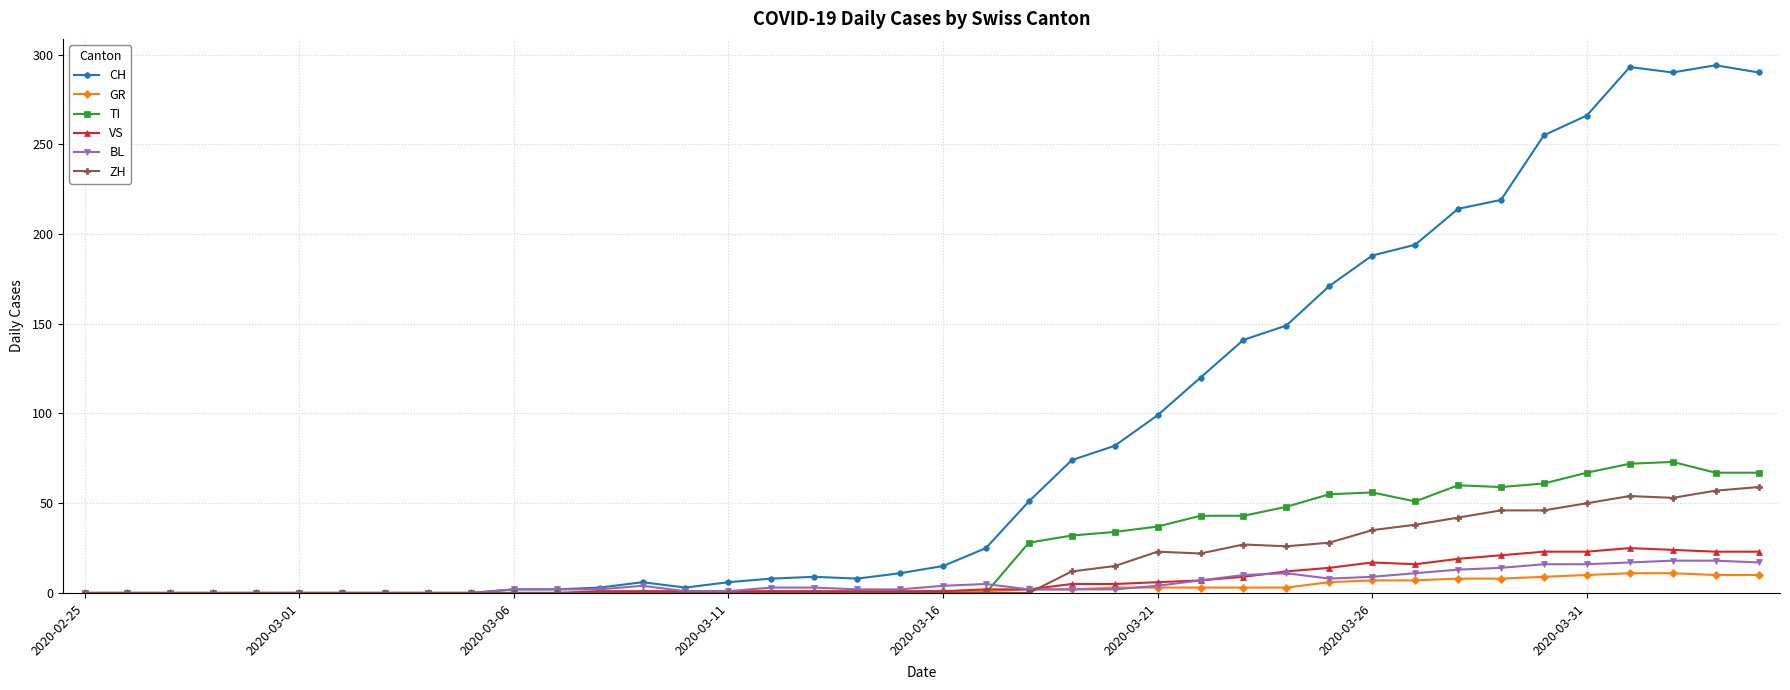

Which series has the widest spread of values?

CH